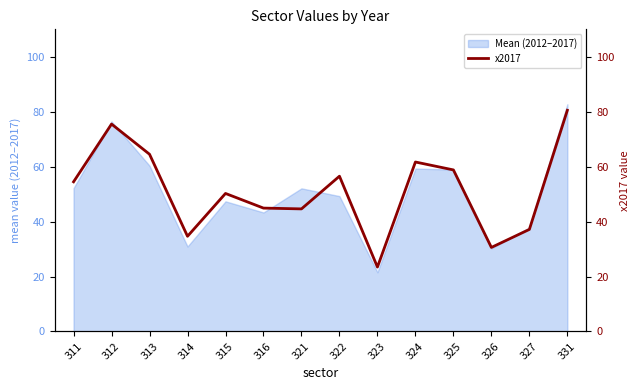

Which category has the lowest value across all series?

323